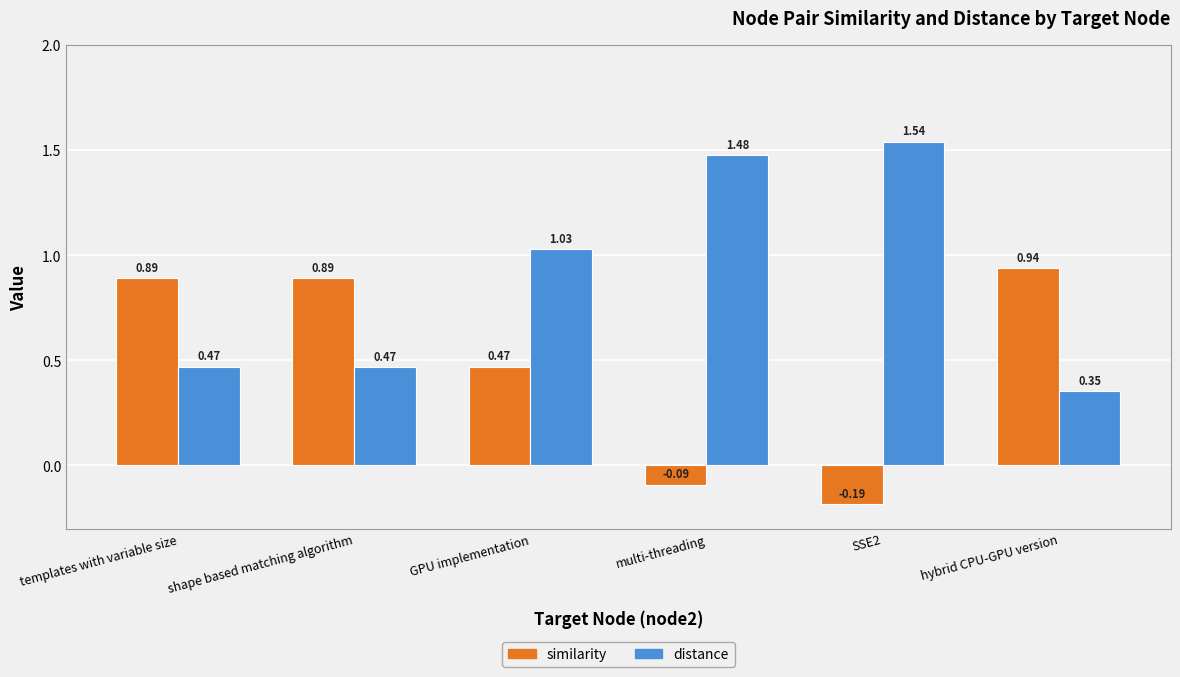

At which category is the sum across all series the highest?

GPU implementation